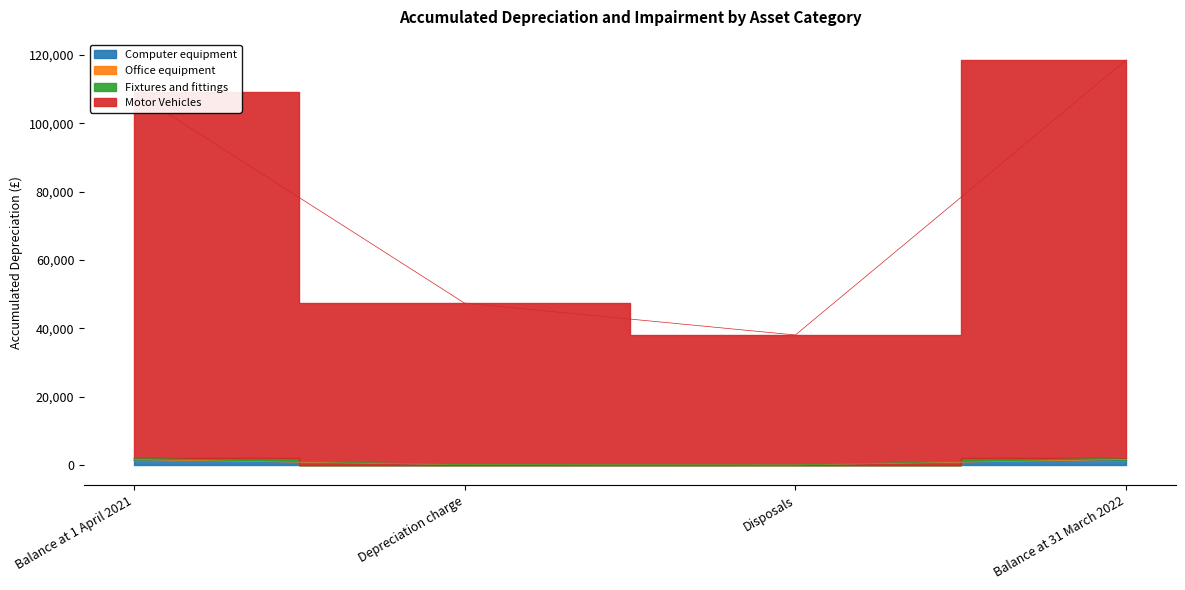

True or false: Office equipment and Fixtures and fittings intersect in this chart.

False